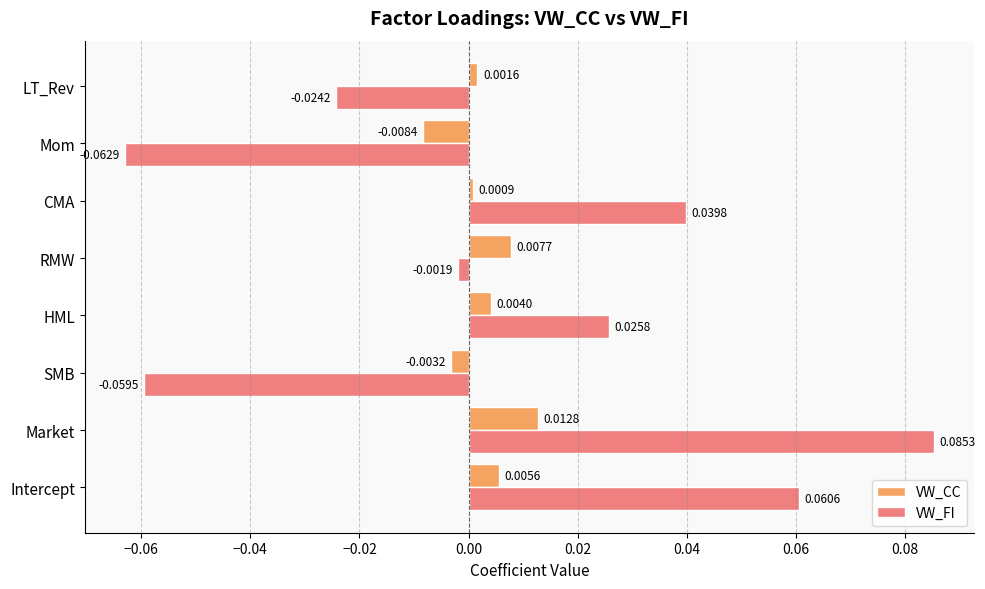

Which category has the lowest value in the VW_FI series?

Mom